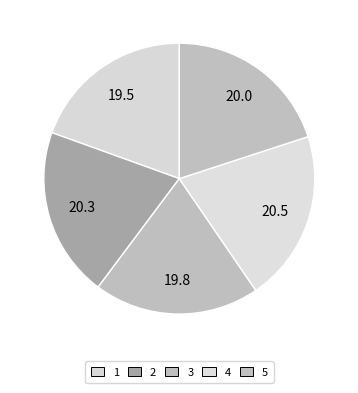

Is it true that 2 is 34% of the pie?

False